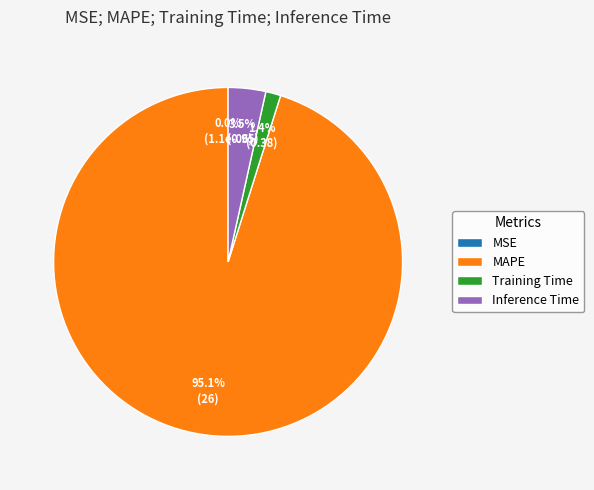

Which category has the biggest portion of the pie?

MAPE